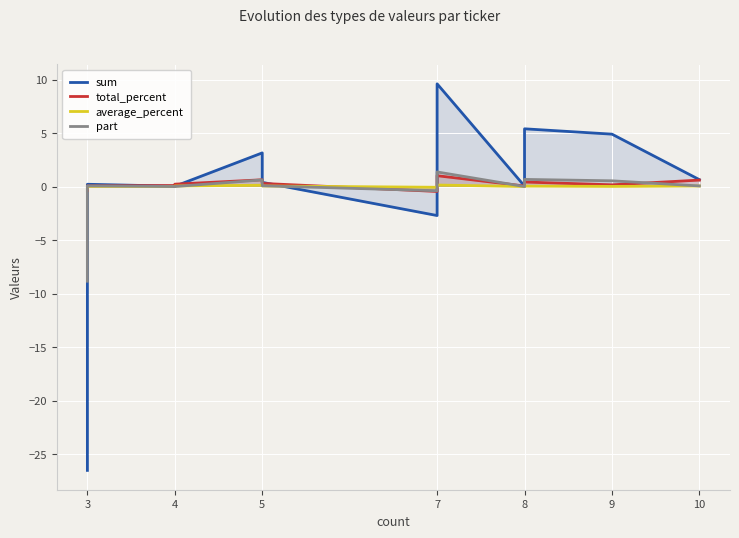

Which series has the largest total across all categories?

total_percent